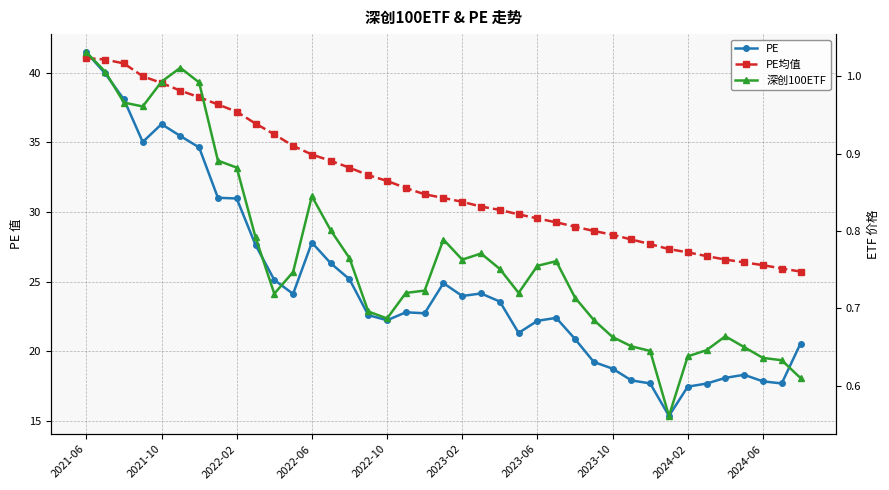

At which category is the sum across all series the highest?

2021-06